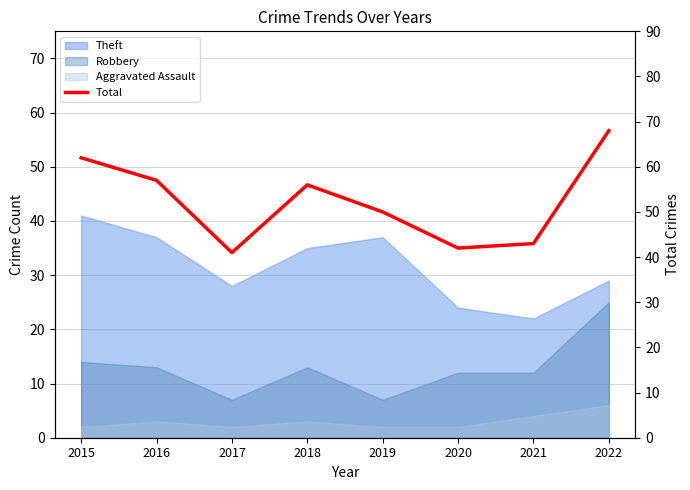

How many values are below 56?

4